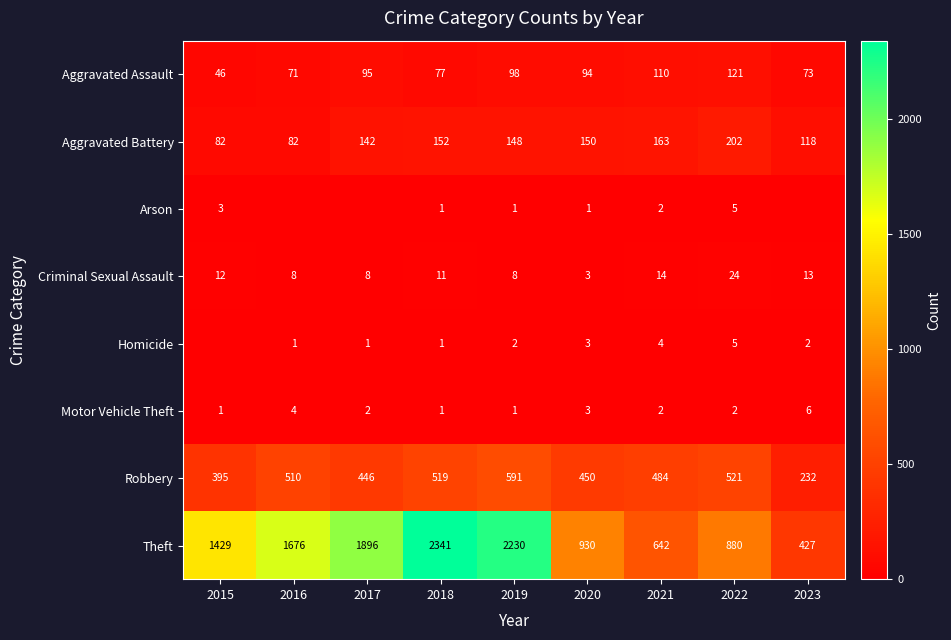

What is the lowest value of the Criminal Sexual Assault series?

3